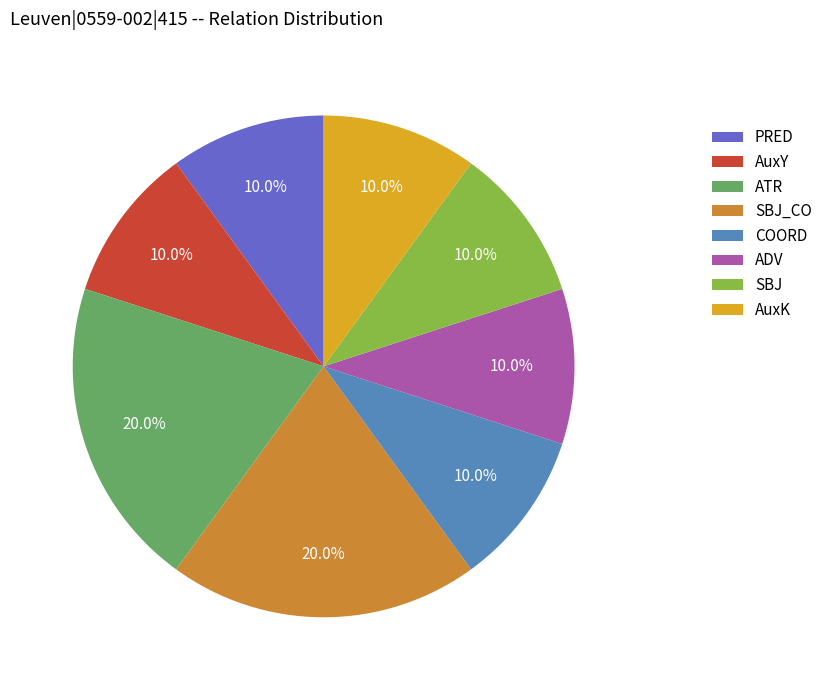

Is there a majority slice in this chart?

No